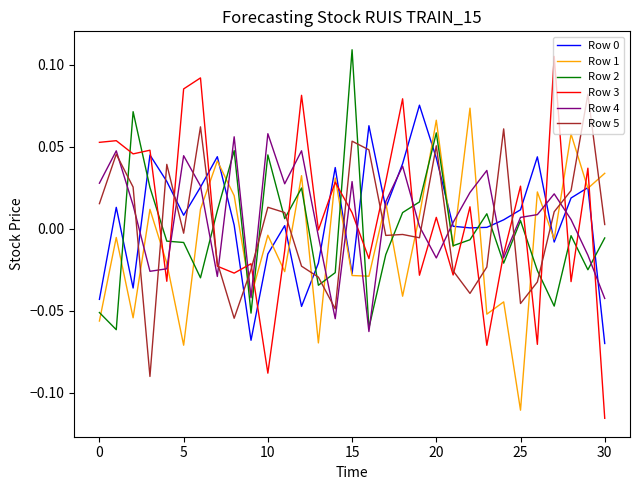

Which series has the widest spread of values?

Row 3